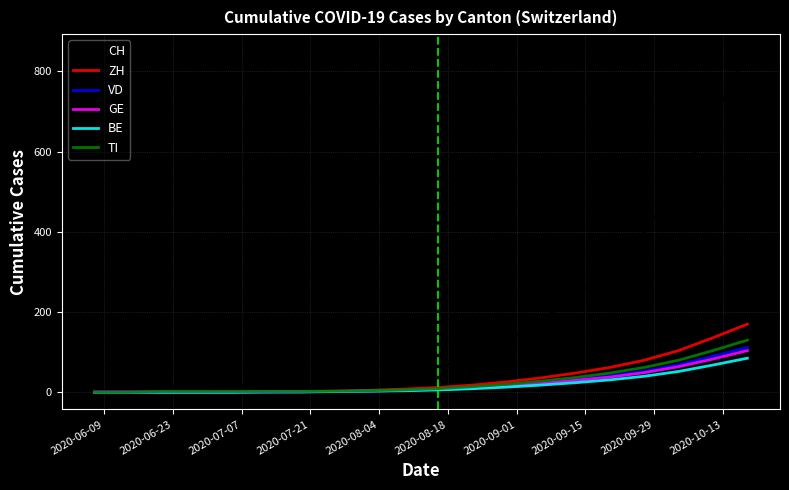

What is the greatest value displayed?

850